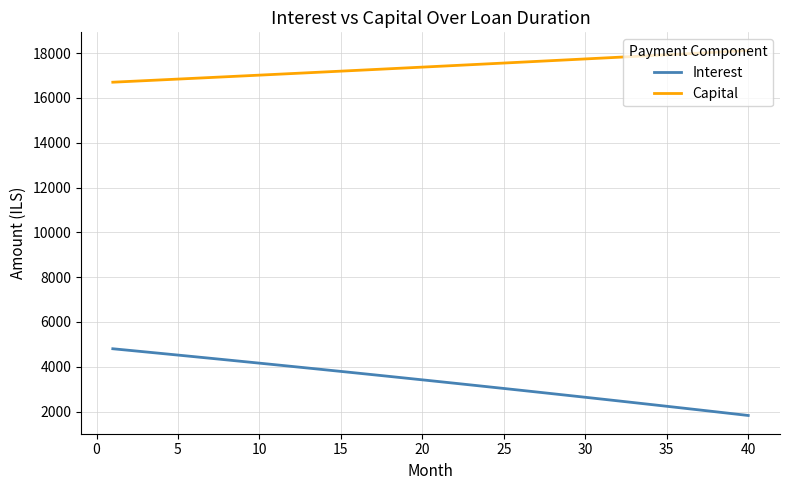

What is the difference between the maximum and minimum values in the Interest series?

2979.0